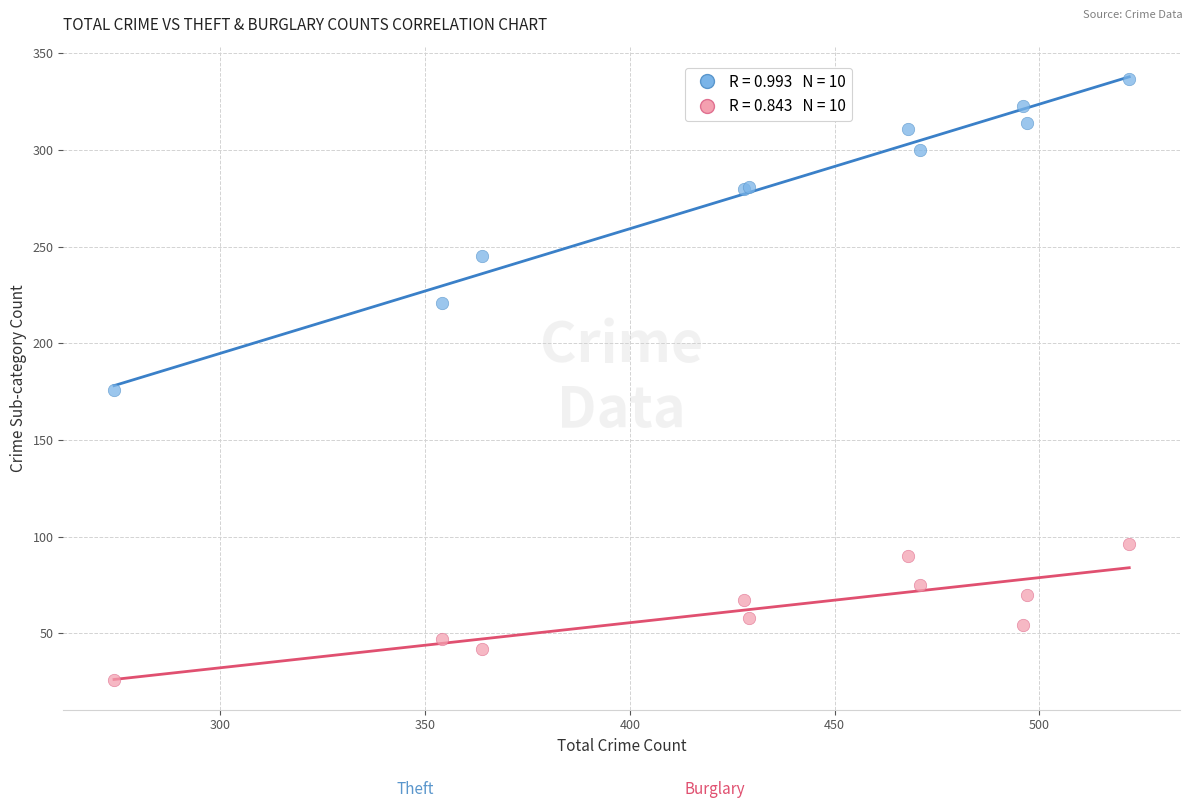

Across all series, what Y value is closest to 181?

176